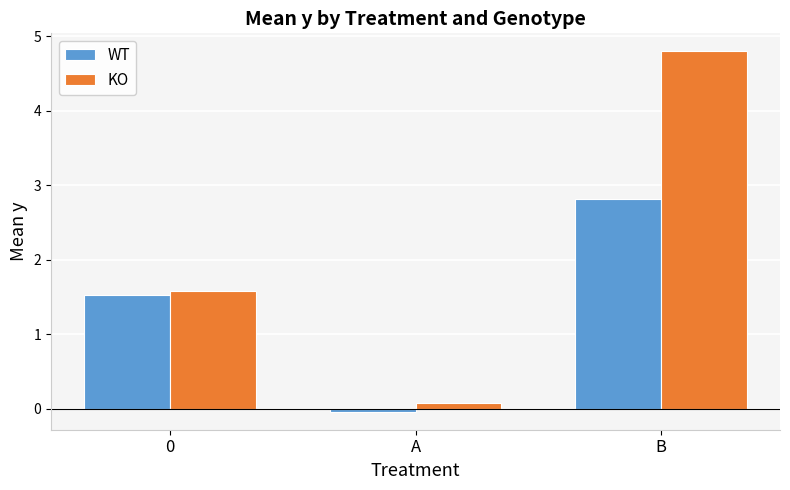

Rank the series by their average value, from lowest to highest.

WT, KO